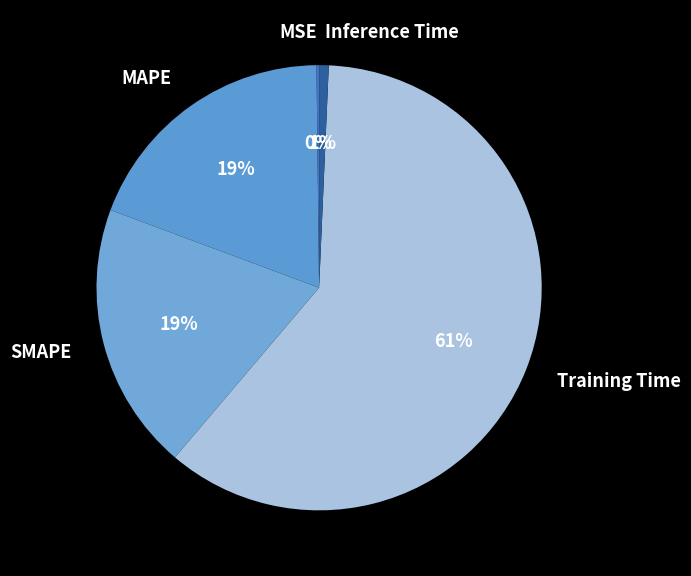

To the nearest percent, what is the average slice percentage?

20%